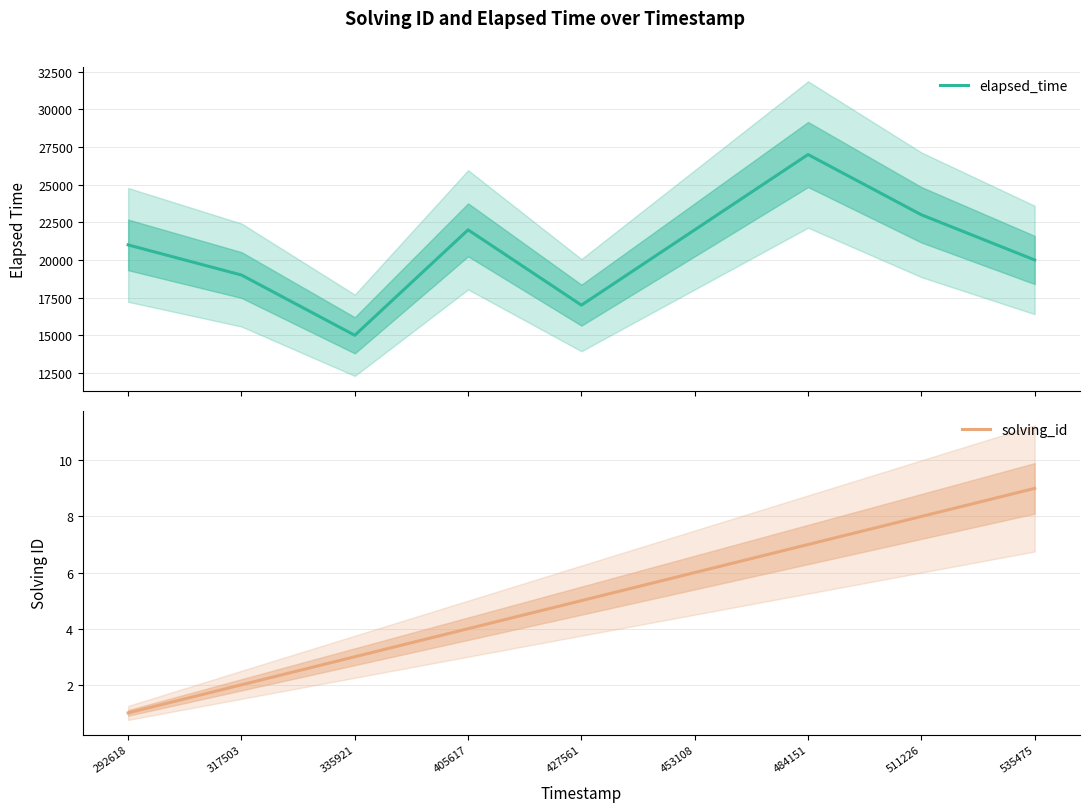

Which category has the highest value in the elapsed_time series?

484151